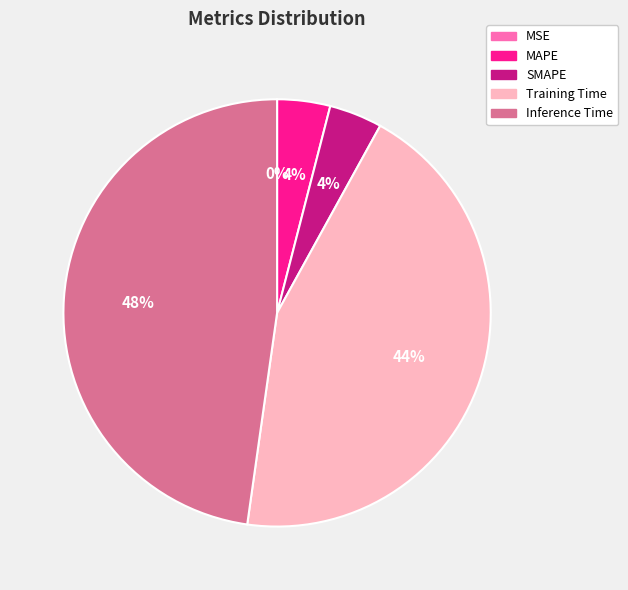

Is it true that SMAPE is 4% of the pie?

True